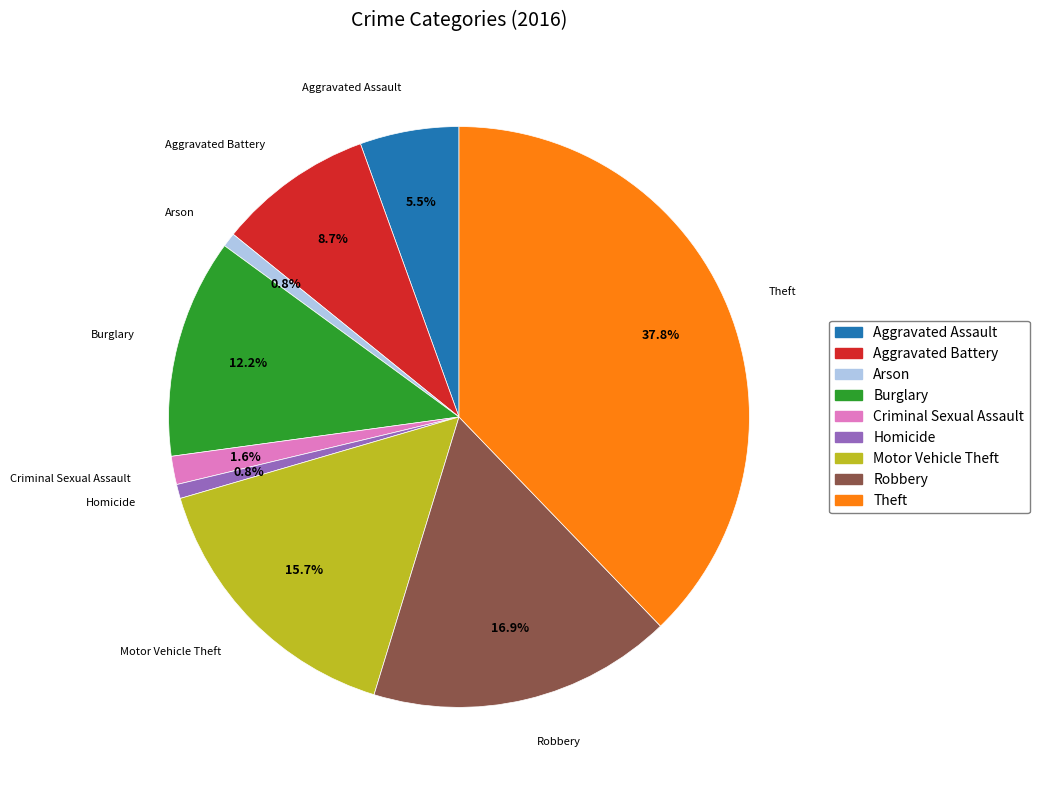

How many segments does this pie chart have?

9